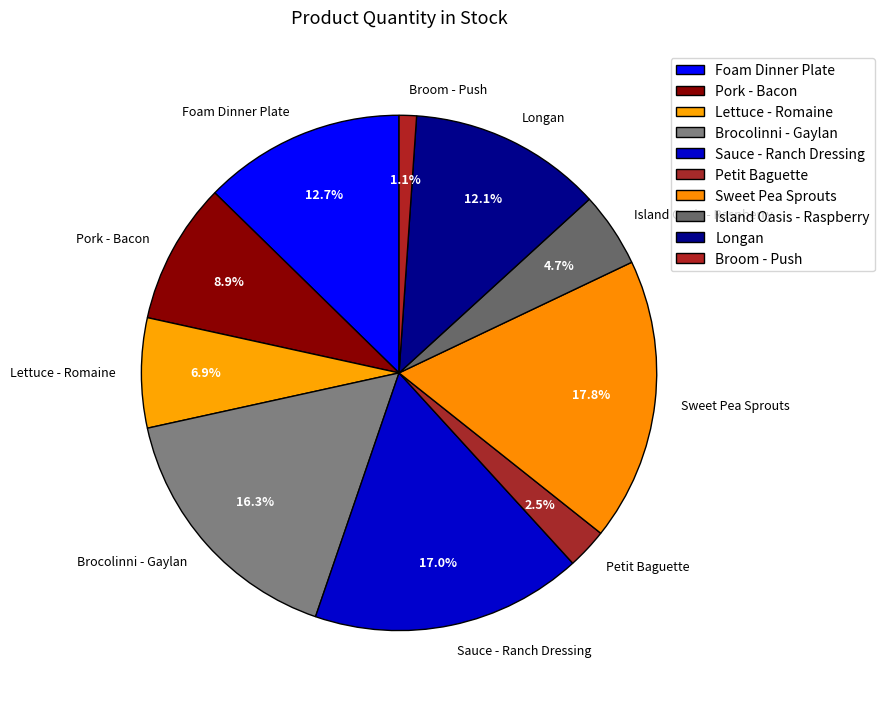

To the nearest percent, what is the difference between the Brocolinni - Gaylan and Foam Dinner Plate slice percentages?

4%